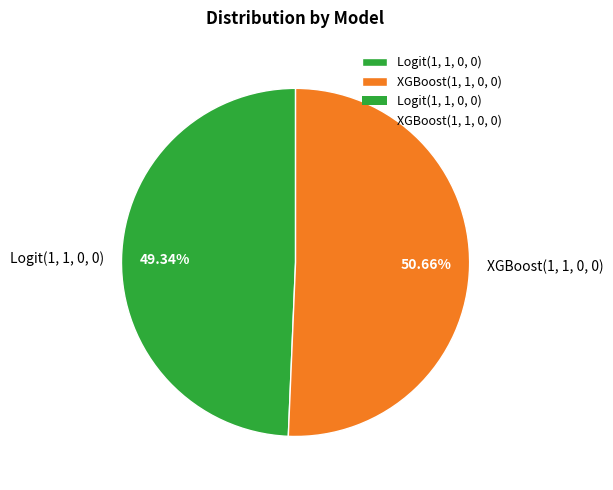

Which slice represents more than half of the pie?

XGBoost(1, 1, 0, 0)